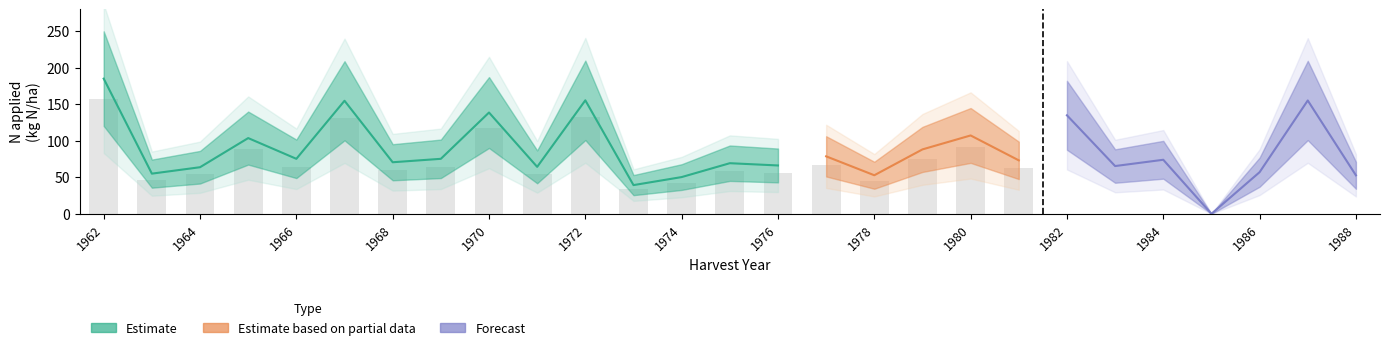

At which category is the sum across all series the highest?

1962